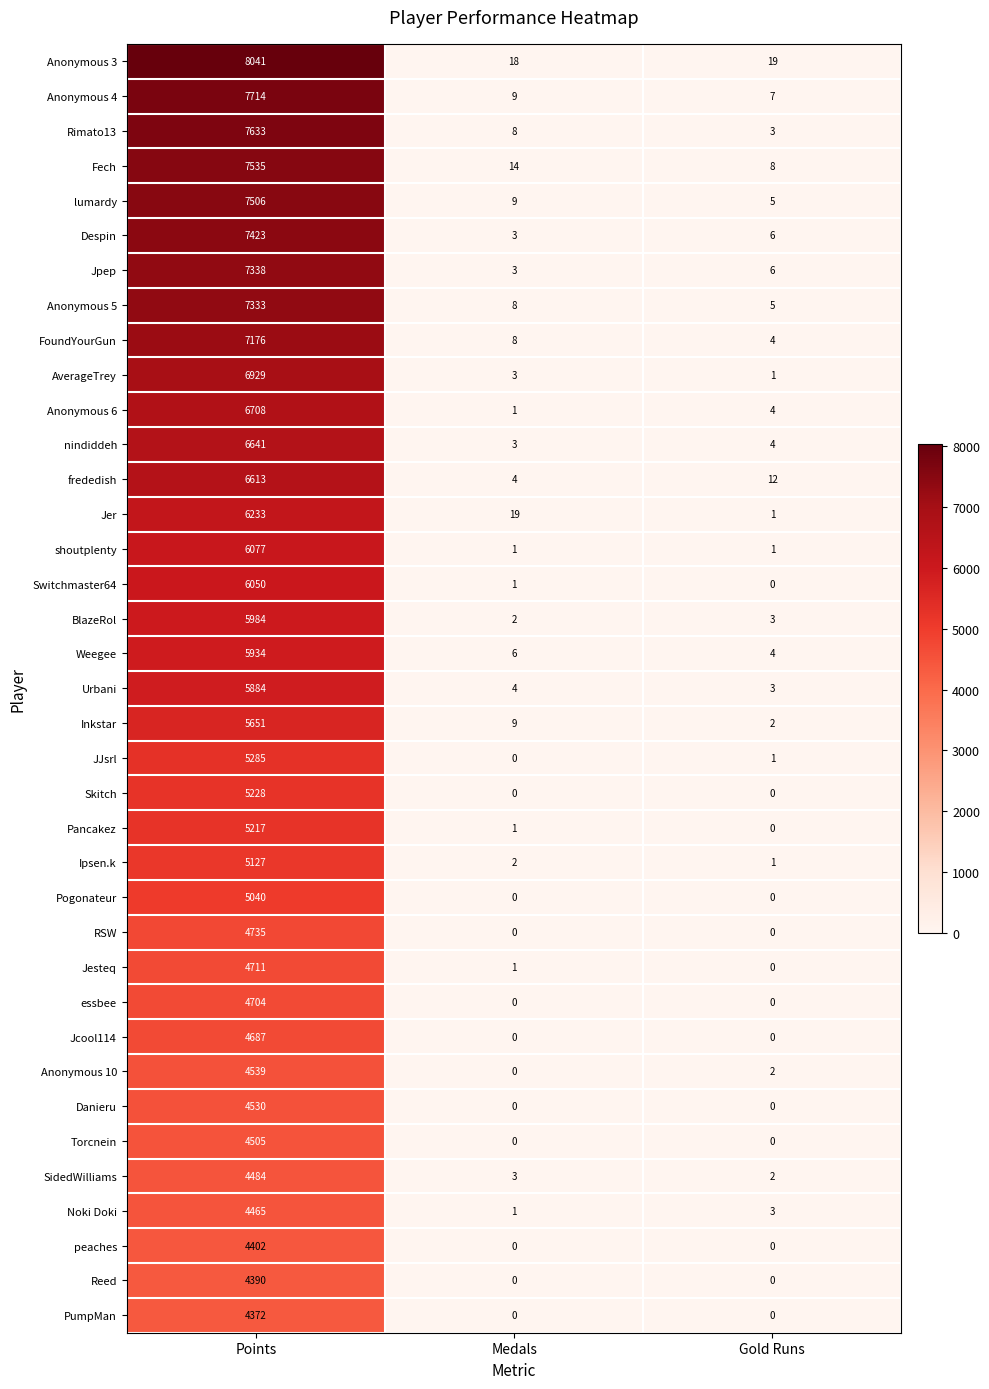

What is the total value across all series at Points?

216824